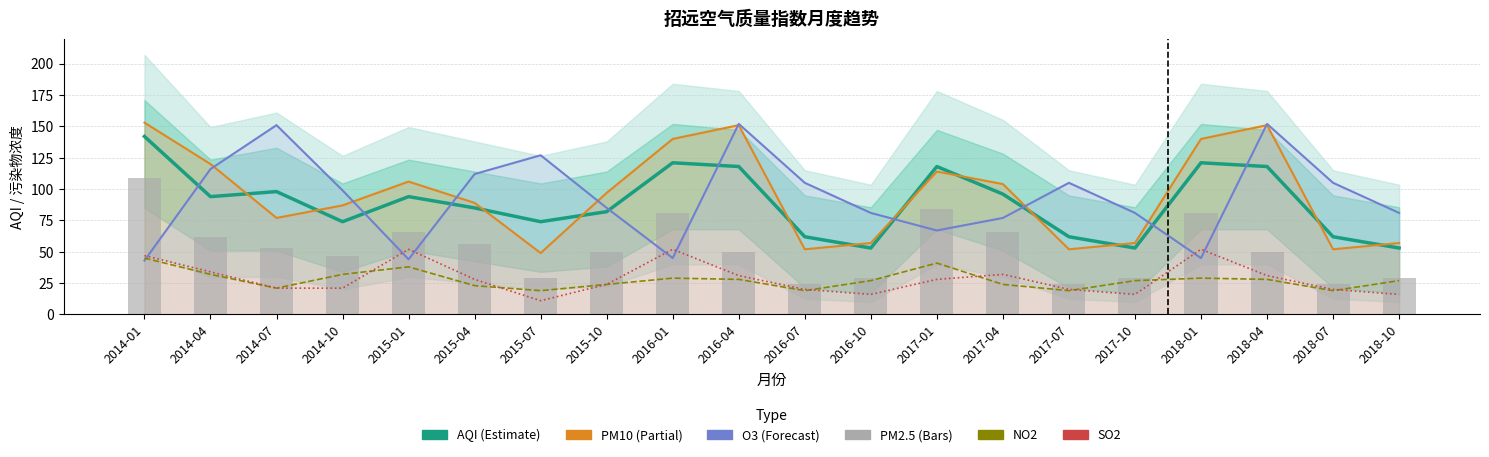

Reading right to left, list all the values displayed in this chart.

AQI: 53	62	118	121	53	62	96	118	53	62	118	121	82	74	85	94	74	98	94	142
PM10: 57	52	151	140	57	52	104	114	57	52	151	140	97	49	89	106	87	77	120	153
O3: 81	105	152	45	81	105	77	67	81	105	152	45	85	127	112	44	99	151	116	43
NO2: 27	19	28	29	27	19	24	41	27	19	28	29	24	19	23	38	32	21	32	45
SO2: 16	20	31	52	16	20	32	28	16	20	31	52	24	11	28	52	21	21	34	47
PM2.5: 29	24	50	81	29	24	66	84	29	24	50	81	50	29	56	66	47	53	62	109